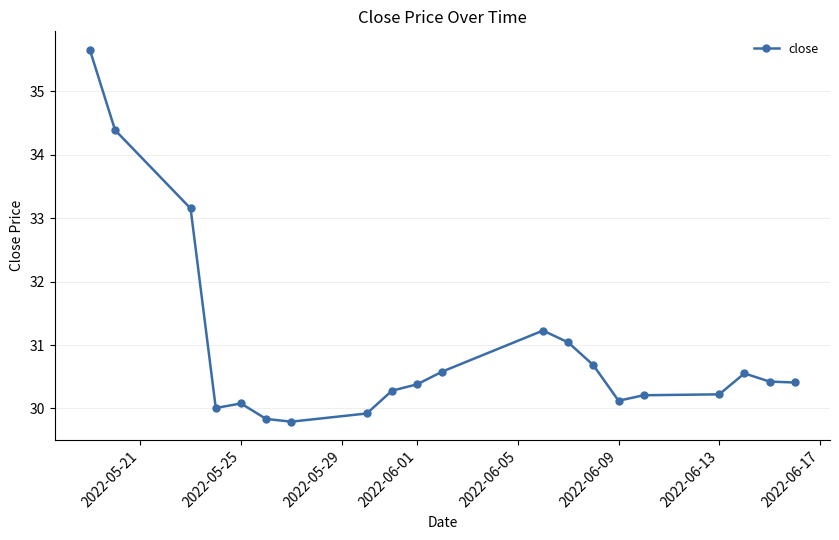

What is the average value?

30.9